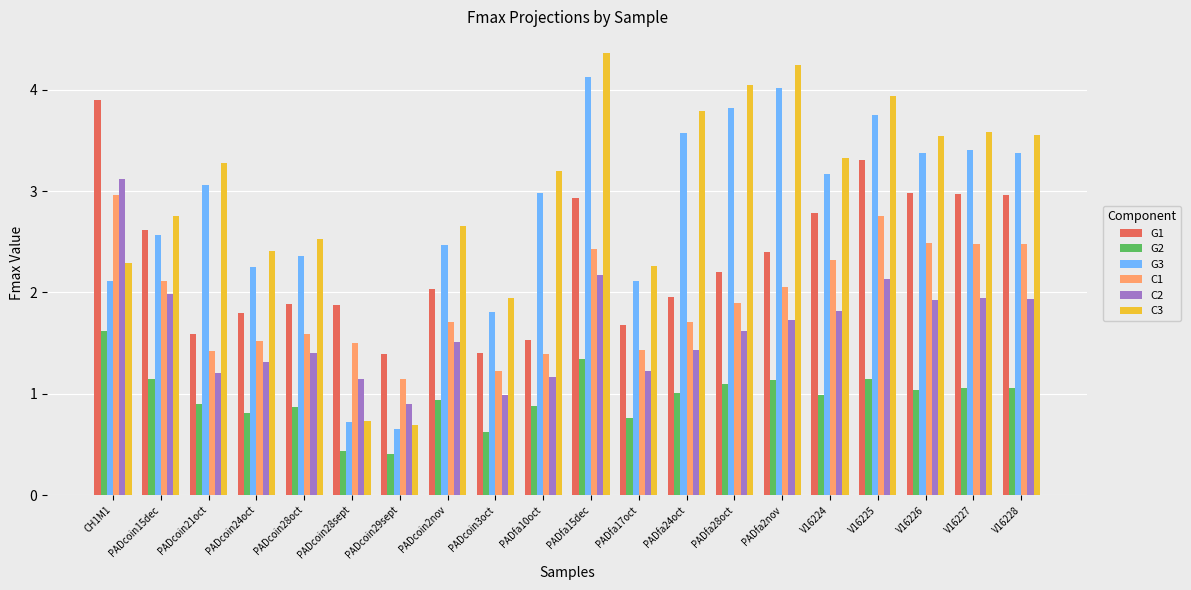

What is the spread (max minus min) of values at PADfa28oct?

3.0